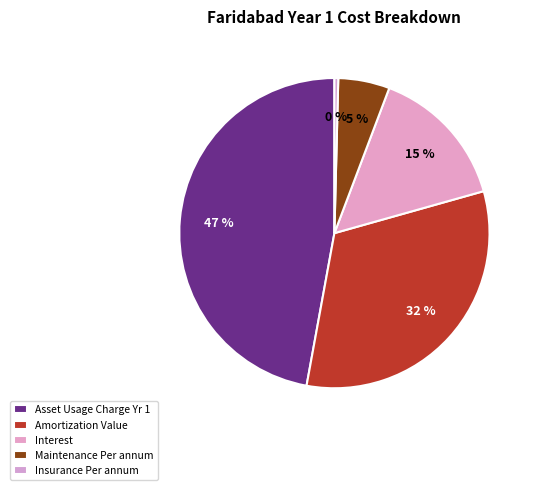

What is the largest slice in the pie chart?

Asset Usage Charge Yr 1